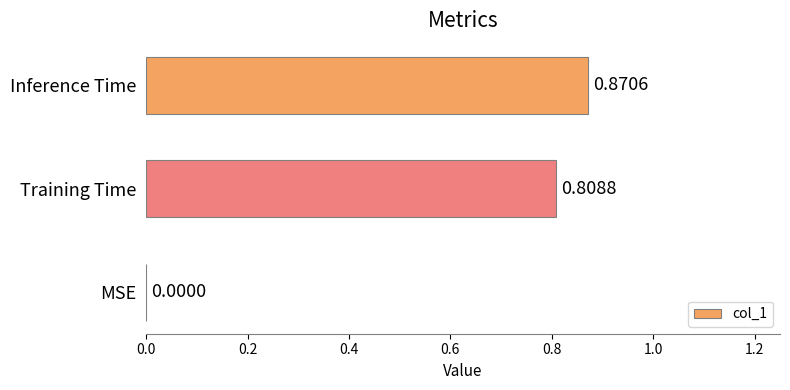

Which has a higher value, Training Time or MSE?

Training Time